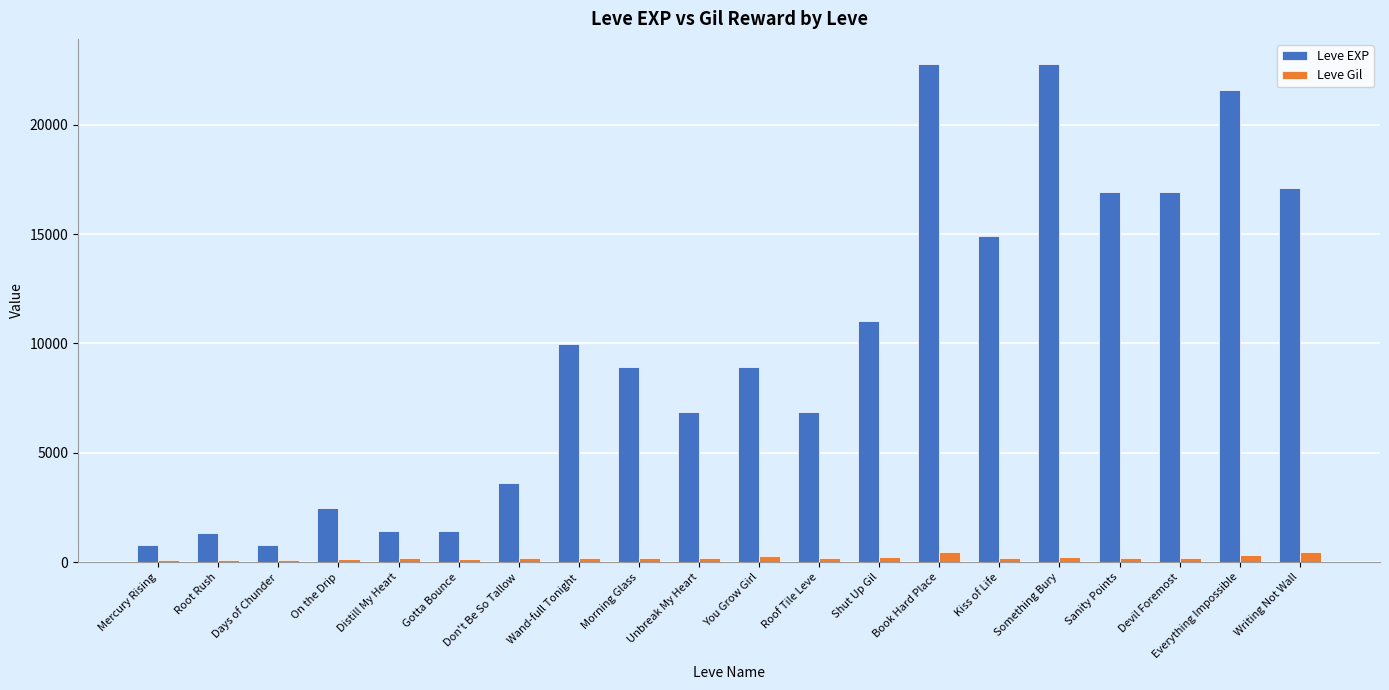

The Leve Gil series shows 169 at Morning Glass. True or false?

True